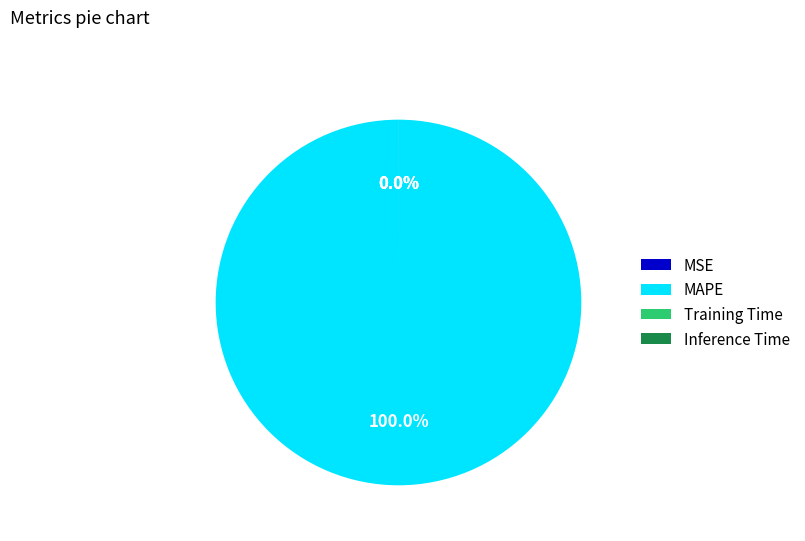

To the nearest percent, what is the difference between the largest and smallest slice percentages?

100%